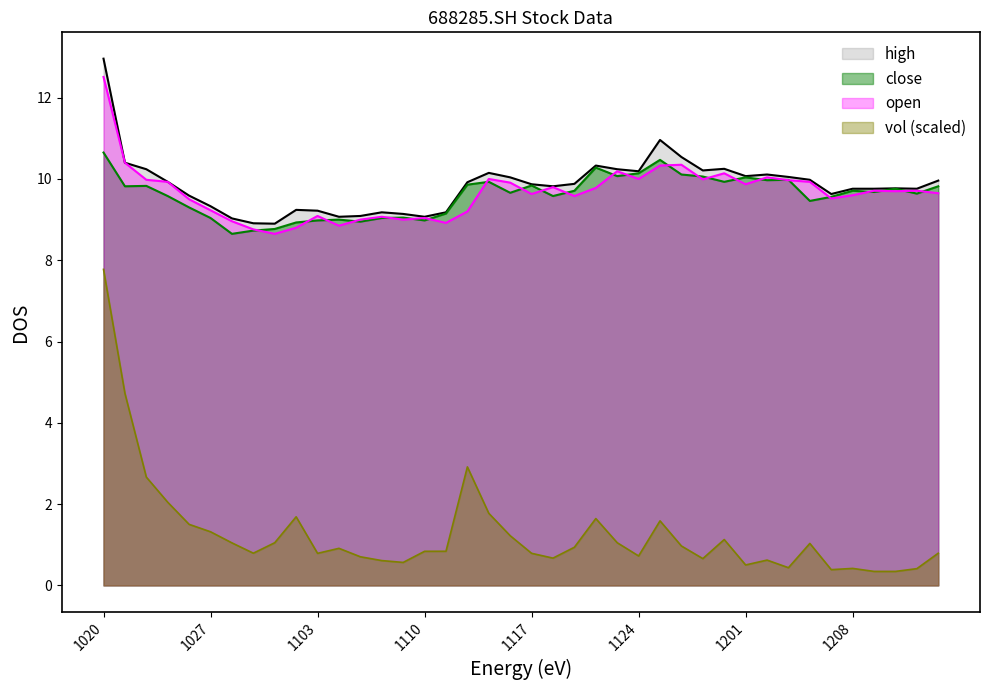

Between 20211123 and 20211102, which is larger?

20211123